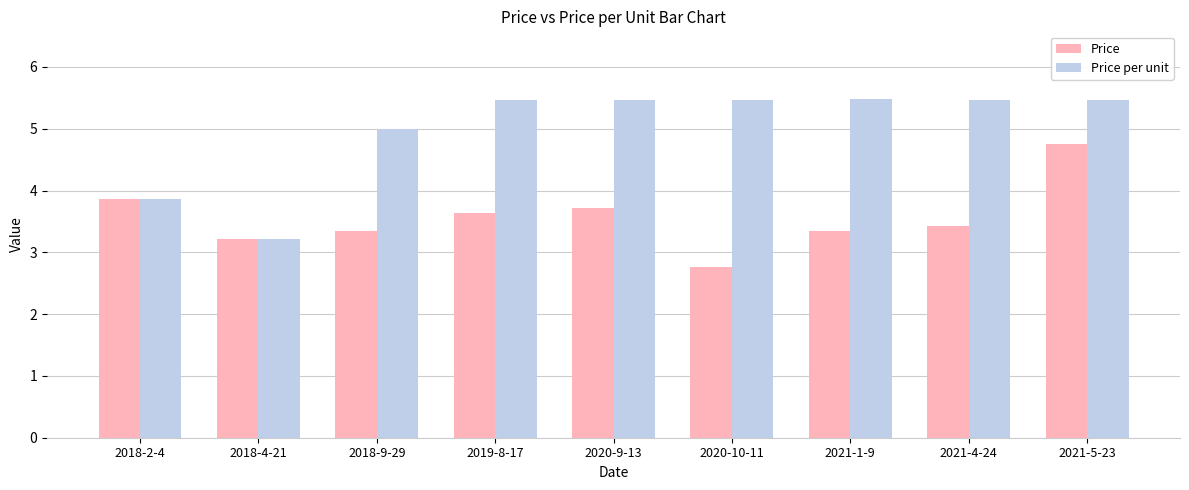

What is the label of the 2nd bar from the right?

2021-4-24